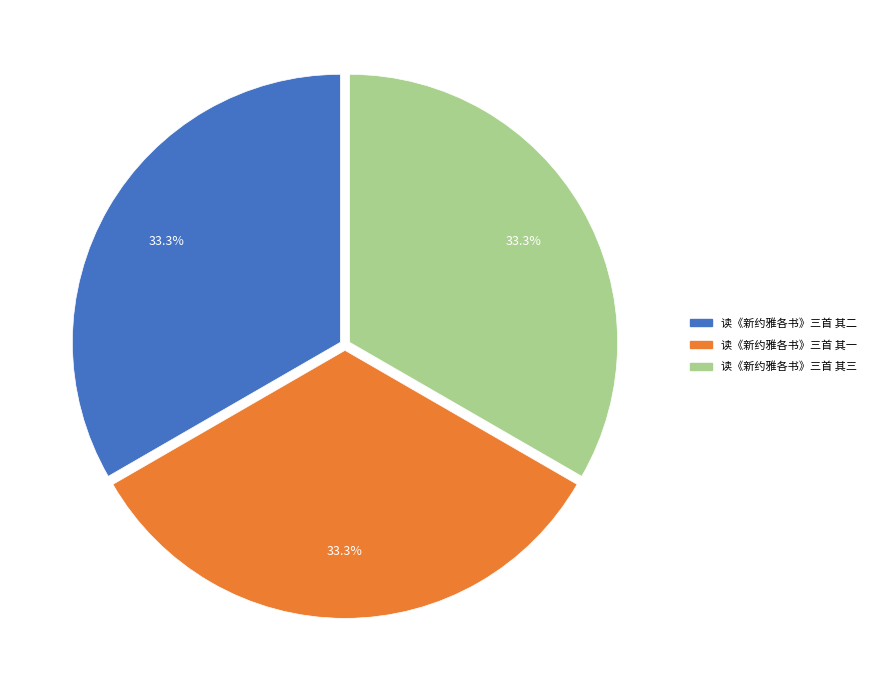

How many slices are in this pie chart?

3